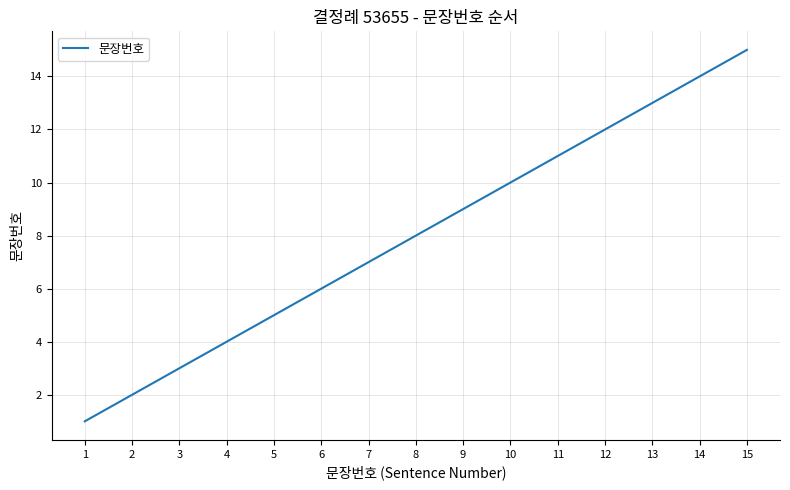

The chart shows a value of 12 at 12. True or false?

True